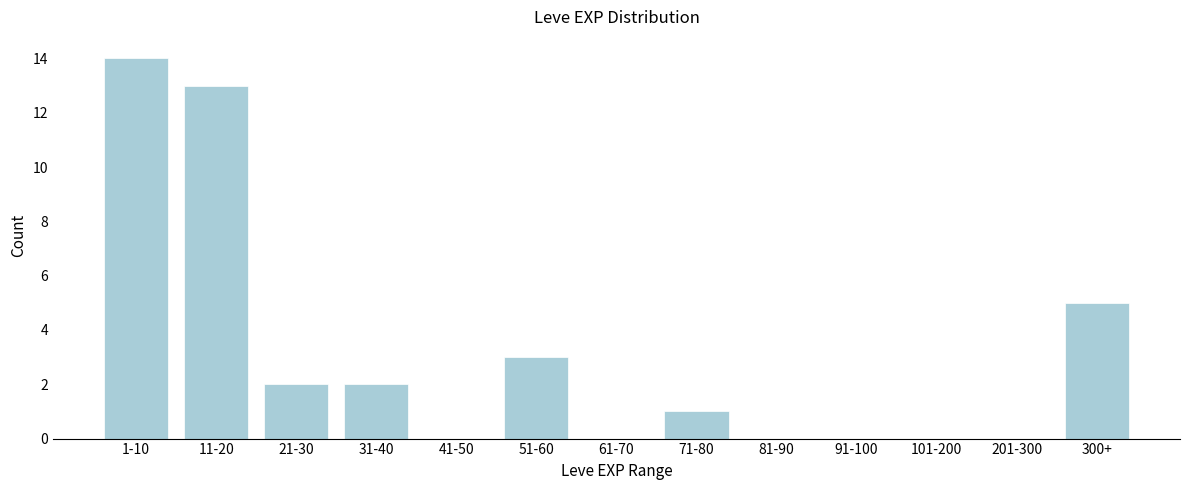

Reading left to right, what are all the values shown in this chart?

1-10=14	11-20=13	21-30=2	31-40=2	41-50=0	51-60=3	61-70=0	71-80=1	81-90=0	91-100=0	101-200=0	201-300=0	300+=5